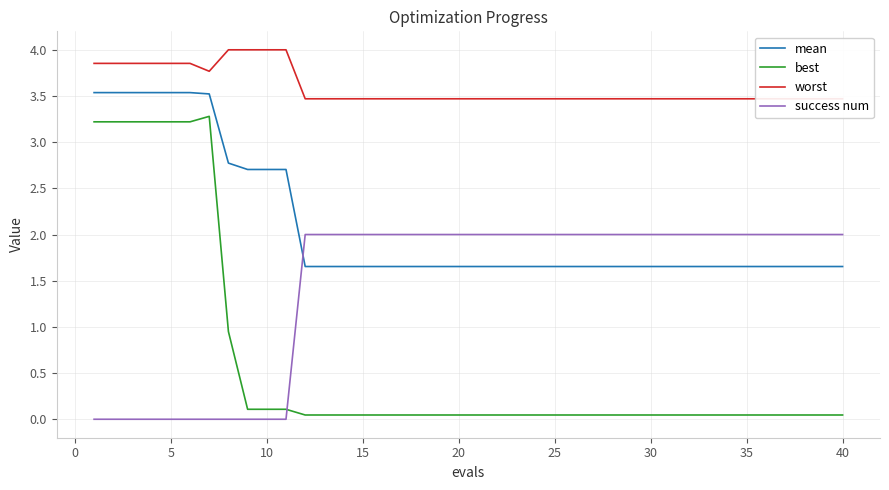

Reading left to right, what are all the values shown in this chart?

mean: 3.5	3.5	3.5	3.5	3.5	3.5	3.5	2.8	2.7	2.7	2.7	1.7	1.7	1.7	1.7	1.7	1.7	1.7	1.7	1.7	1.7	1.7	1.7	1.7	1.7	1.7	1.7	1.7	1.7	1.7	1.7	1.7	1.7	1.7	1.7	1.7	1.7	1.7	1.7	1.7
best: 3.2	3.2	3.2	3.2	3.2	3.2	3.3	0.9	0.1	0.1	0.1	0.0	0.0	0.0	0.0	0.0	0.0	0.0	0.0	0.0	0.0	0.0	0.0	0.0	0.0	0.0	0.0	0.0	0.0	0.0	0.0	0.0	0.0	0.0	0.0	0.0	0.0	0.0	0.0	0.0
worst: 3.9	3.9	3.9	3.9	3.9	3.9	3.8	4.0	4.0	4.0	4.0	3.5	3.5	3.5	3.5	3.5	3.5	3.5	3.5	3.5	3.5	3.5	3.5	3.5	3.5	3.5	3.5	3.5	3.5	3.5	3.5	3.5	3.5	3.5	3.5	3.5	3.5	3.5	3.5	3.5
success num: 0.0	0.0	0.0	0.0	0.0	0.0	0.0	0.0	0.0	0.0	0.0	2.0	2.0	2.0	2.0	2.0	2.0	2.0	2.0	2.0	2.0	2.0	2.0	2.0	2.0	2.0	2.0	2.0	2.0	2.0	2.0	2.0	2.0	2.0	2.0	2.0	2.0	2.0	2.0	2.0